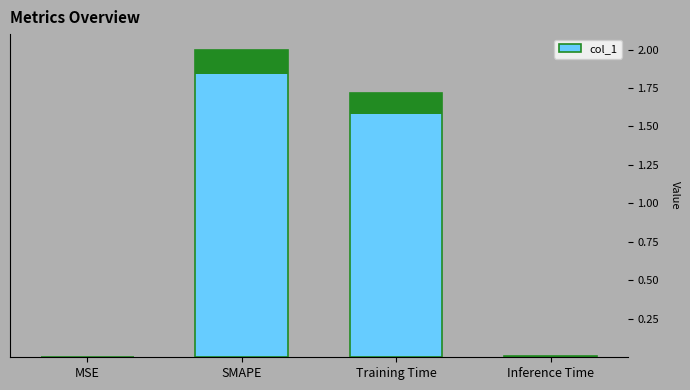

What position from the left is MSE?

1